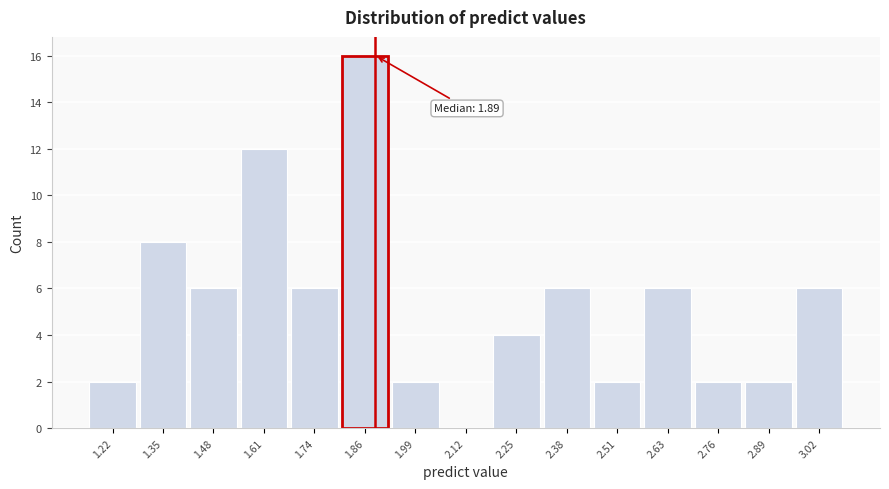

Which range on the x-axis has the tallest bar?

1.80 to 1.92